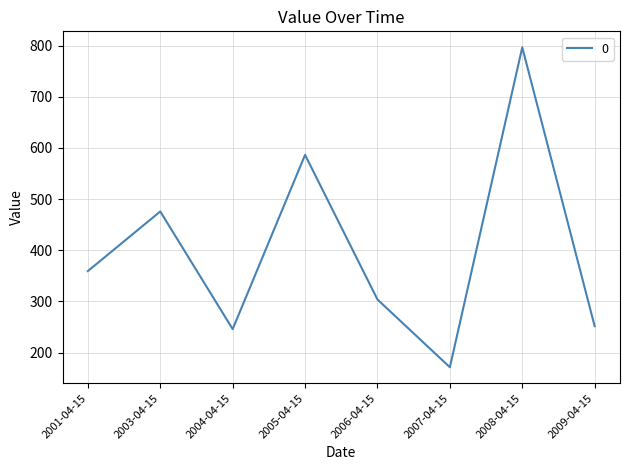

Between 2008-04-15 and 2005-04-15, which is larger?

2008-04-15